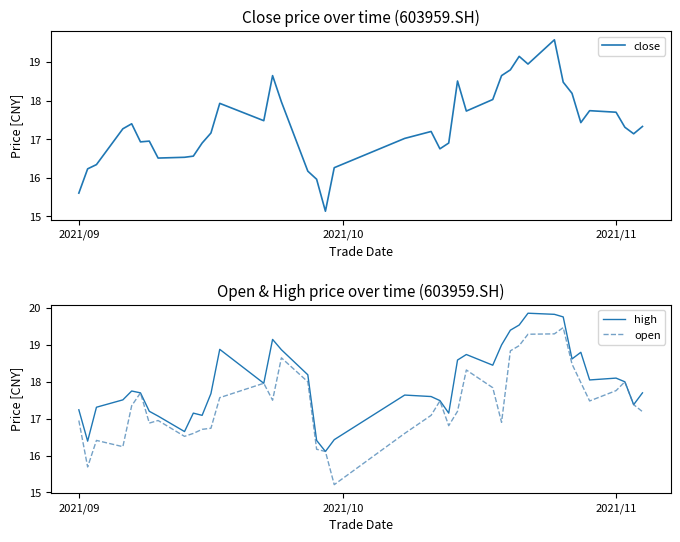

What is the lowest value of the high series?

16.1